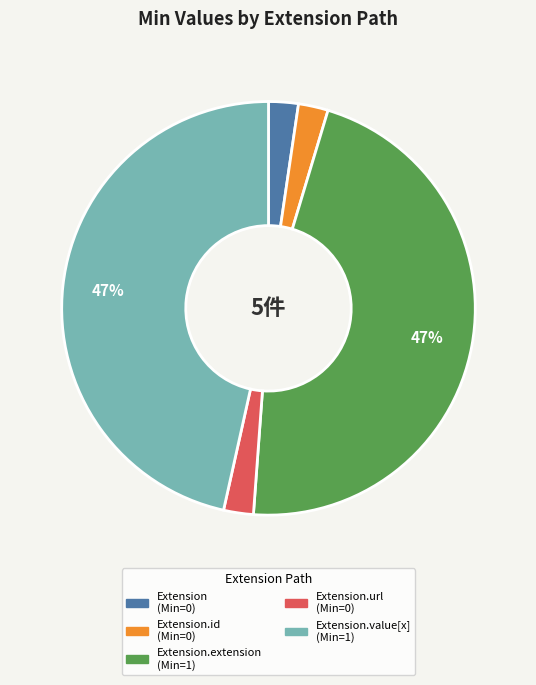

To the nearest percent, what is the average slice percentage?

20%